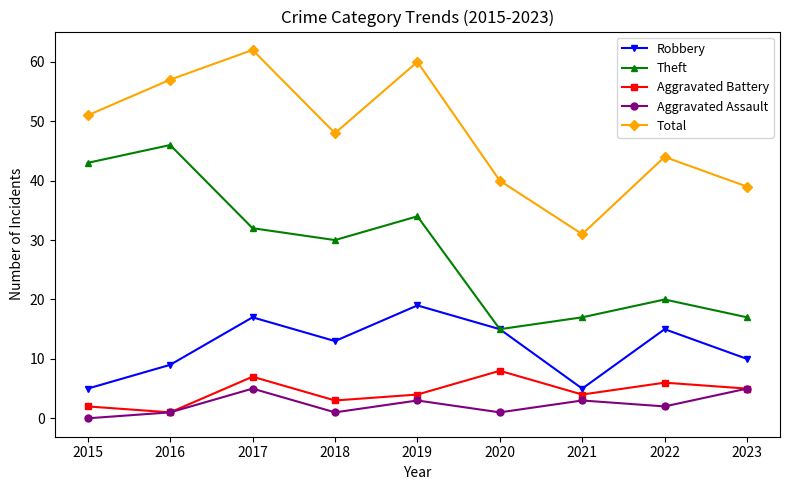

Is it true that Theft equals 64 at 2015?

False